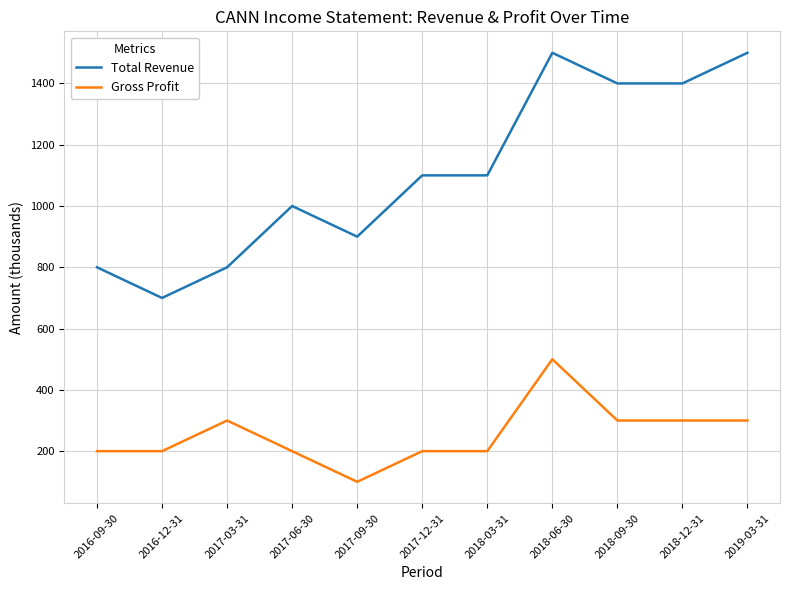

At which category does Total Revenue reach its first local peak?

2017-06-30